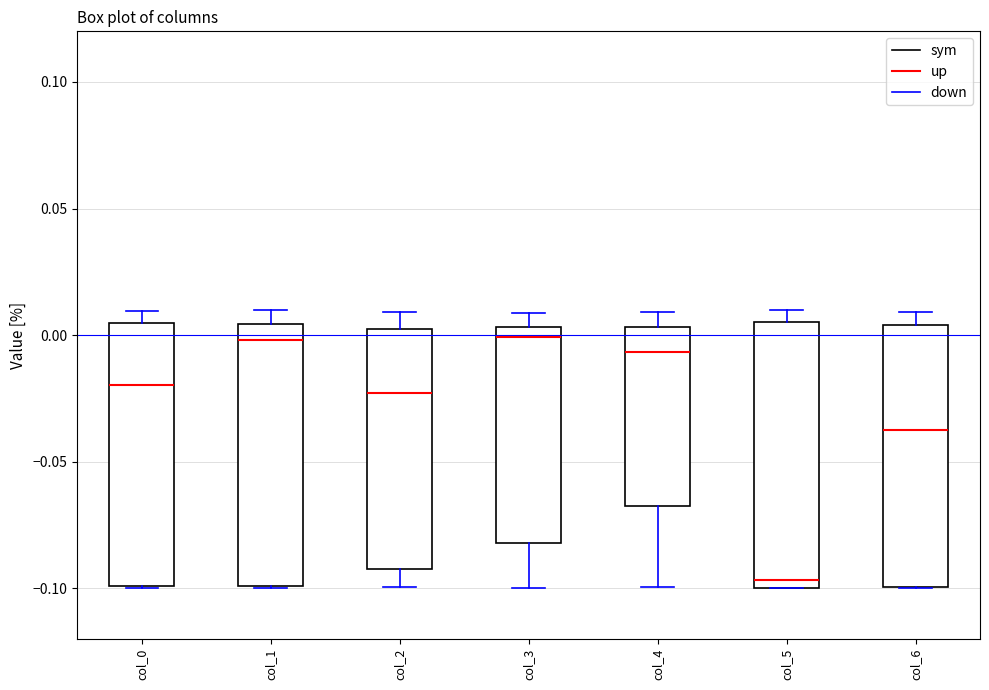

Reading left to right, read every box against the y-axis: the position of its median line, the range the box covers, and the ends of its whiskers. The values are not printed on the chart, so give them approximately, as read against the axis.

col_0: median -0.020, box -0.100 to 0.005, whiskers -0.100 to 0.010
col_1: median 0.000, box -0.100 to 0.005, whiskers -0.100 to 0.010
col_2: median -0.025, box -0.090 to 0.005, whiskers -0.100 to 0.010
col_3: median 0.000, box -0.080 to 0.005, whiskers -0.100 to 0.010
col_4: median -0.005, box -0.065 to 0.005, whiskers -0.100 to 0.010
col_5: median -0.095, box -0.100 to 0.005, whiskers -0.100 to 0.010
col_6: median -0.035, box -0.100 to 0.005, whiskers -0.100 to 0.010